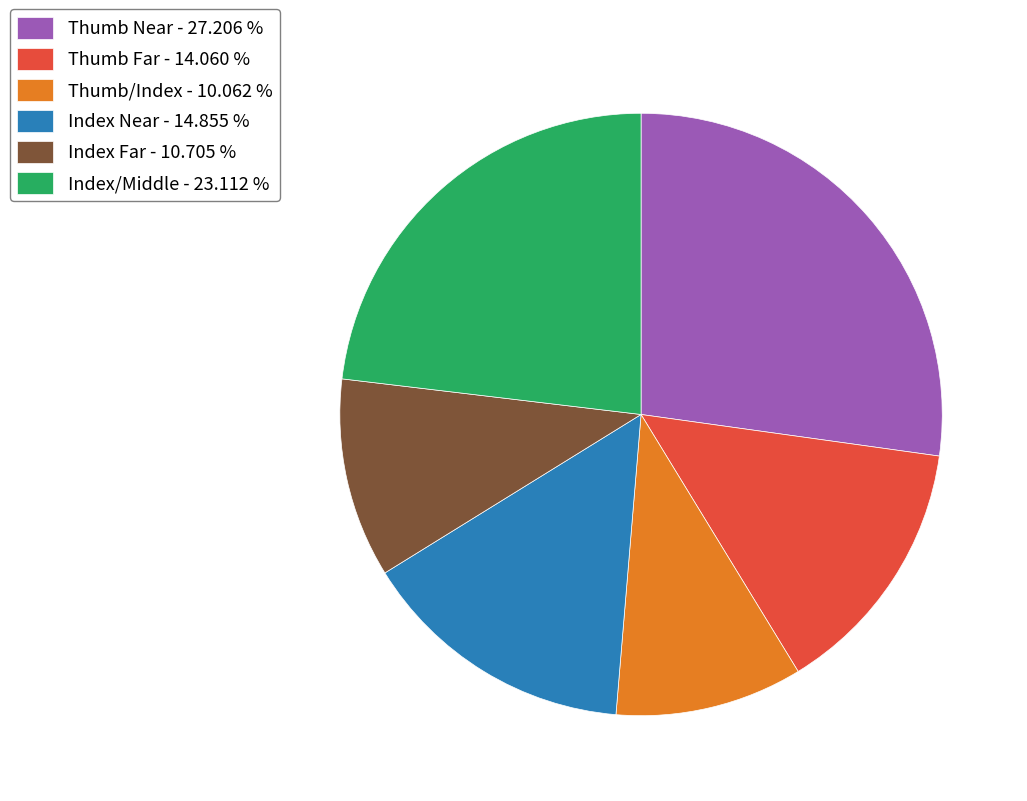

Rank the categories by value from lowest to highest.

Thumb/Index, Index Far, Thumb Far, Index Near, Index/Middle, Thumb Near